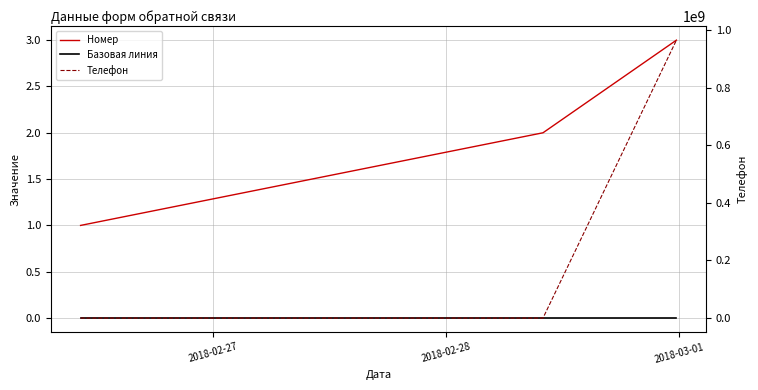

Which category has the lowest value across all series?

2018-02-27